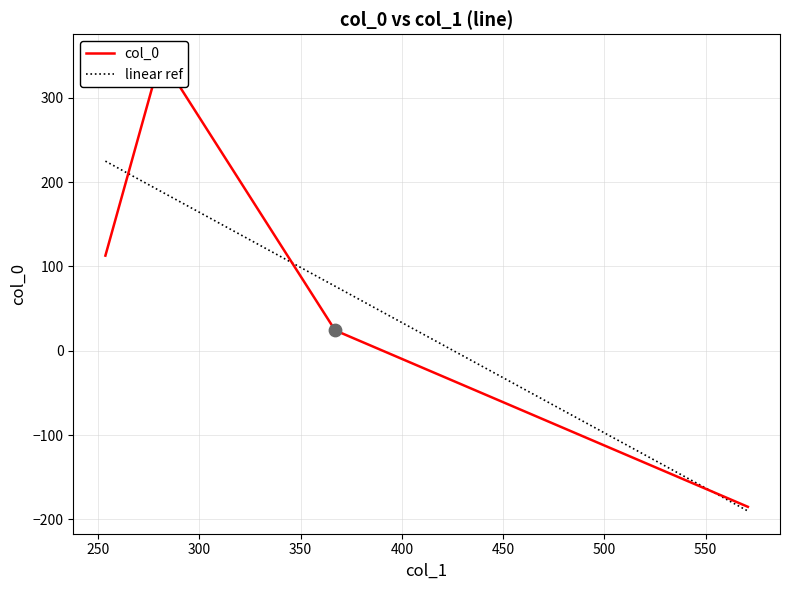

What are all the series names shown in the legend?

col_0, linear ref